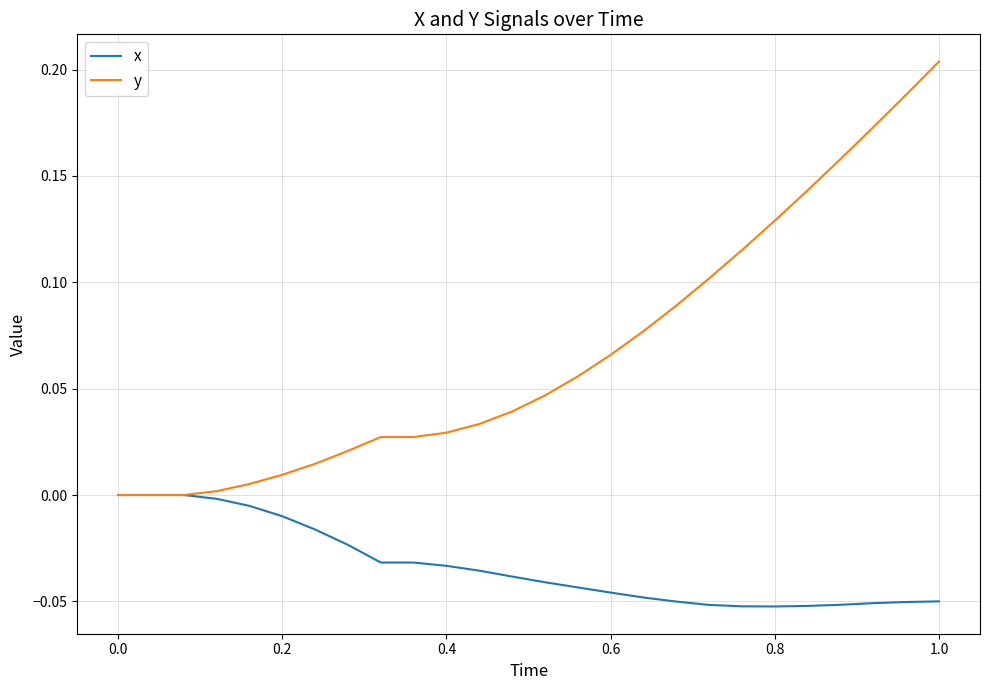

Which series has the largest total across all categories?

y